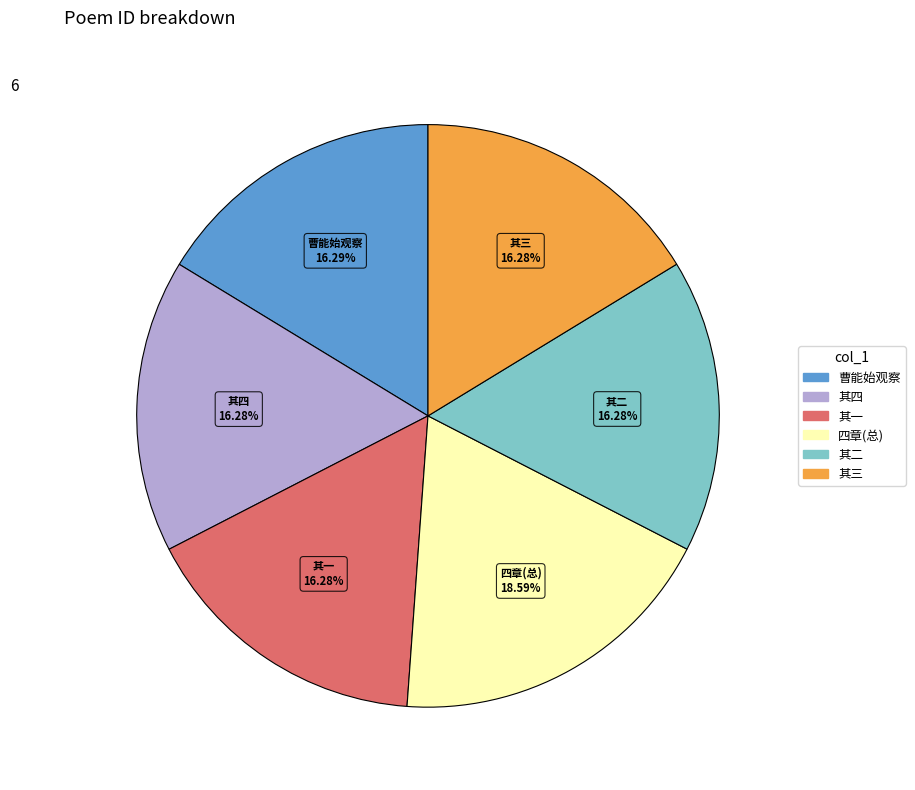

How many segments does this pie chart have?

6